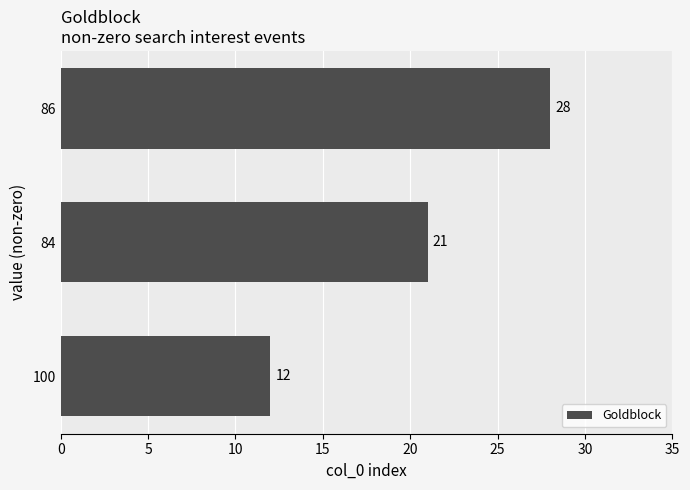

How many values are between 12 and 28?

3